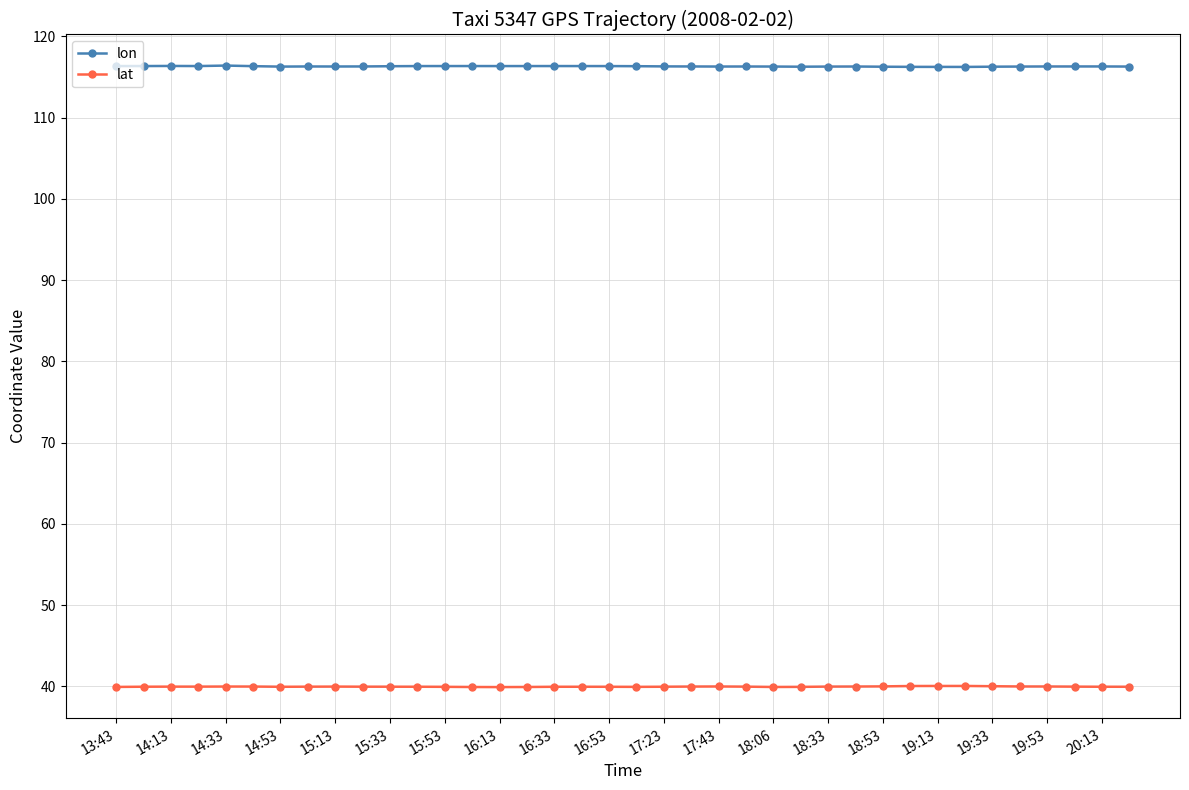

What is the smallest value displayed?

39.9